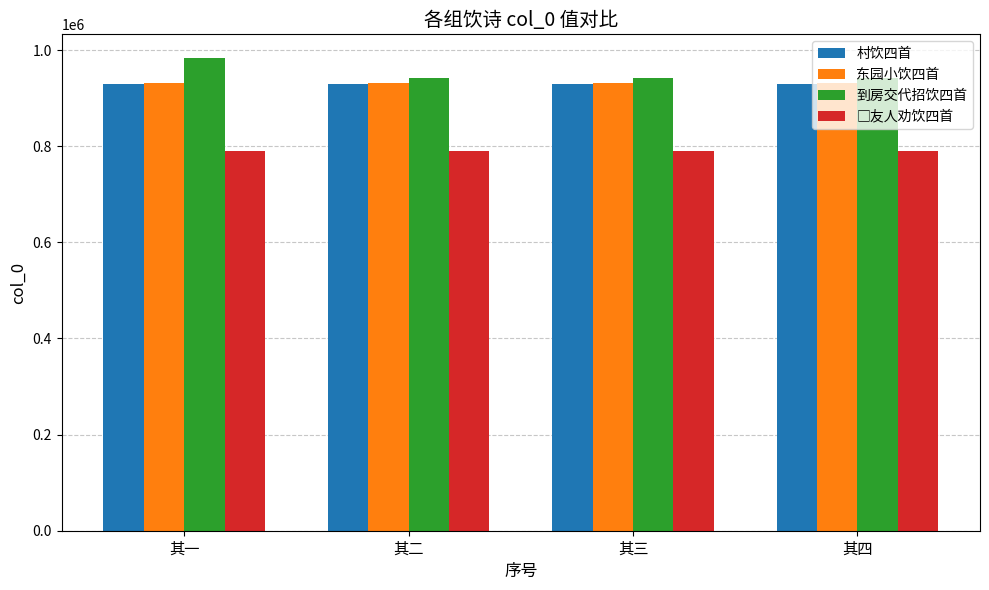

How many categories are shown in the chart?

4